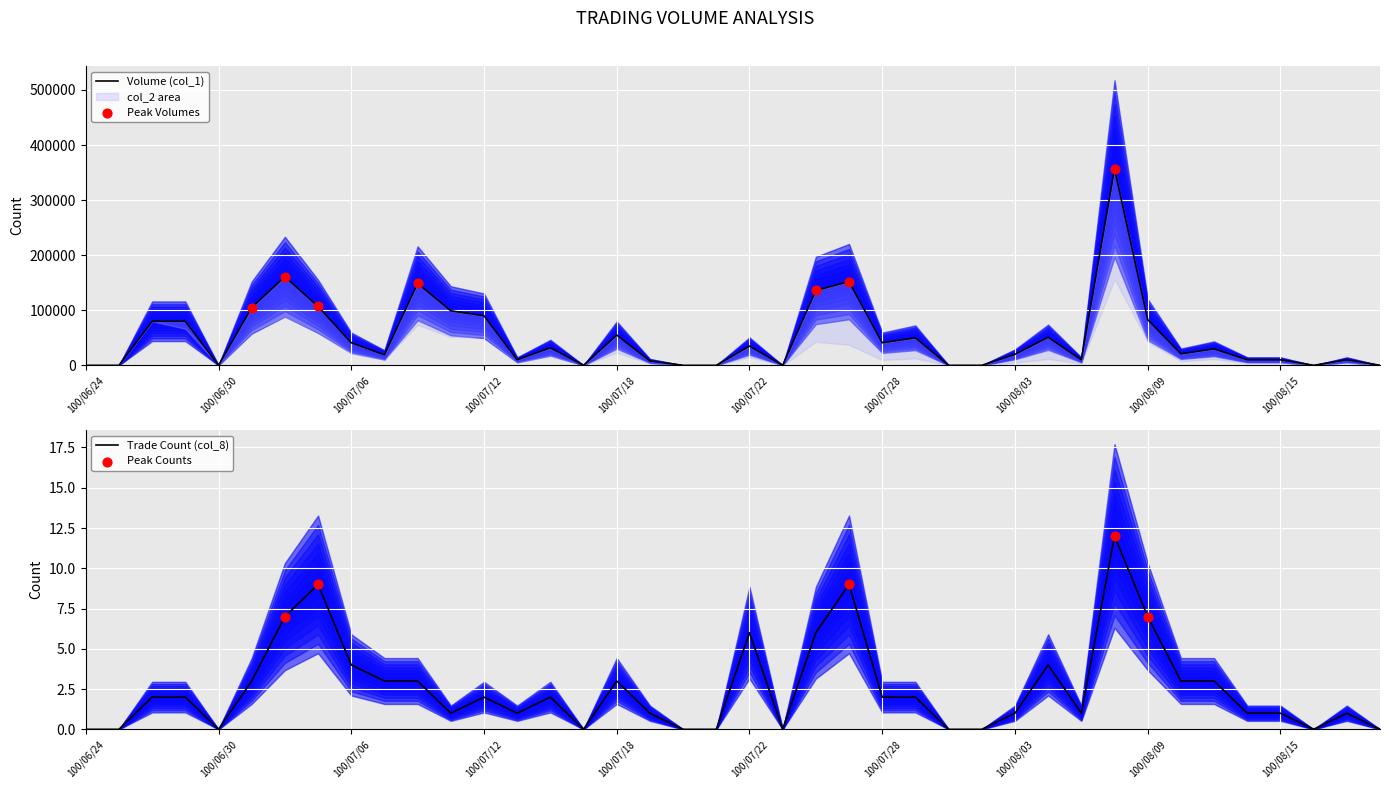

At how many categories does at least one series exceed 326861?

1